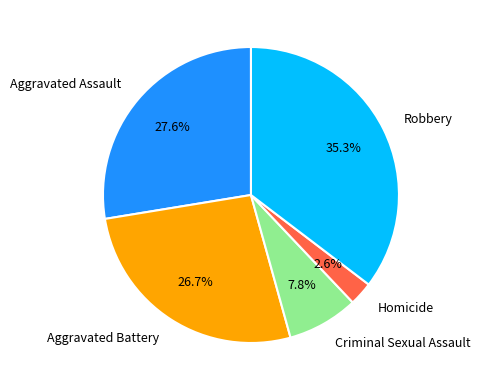

Rank the categories by value from lowest to highest.

Homicide, Criminal Sexual Assault, Aggravated Battery, Aggravated Assault, Robbery